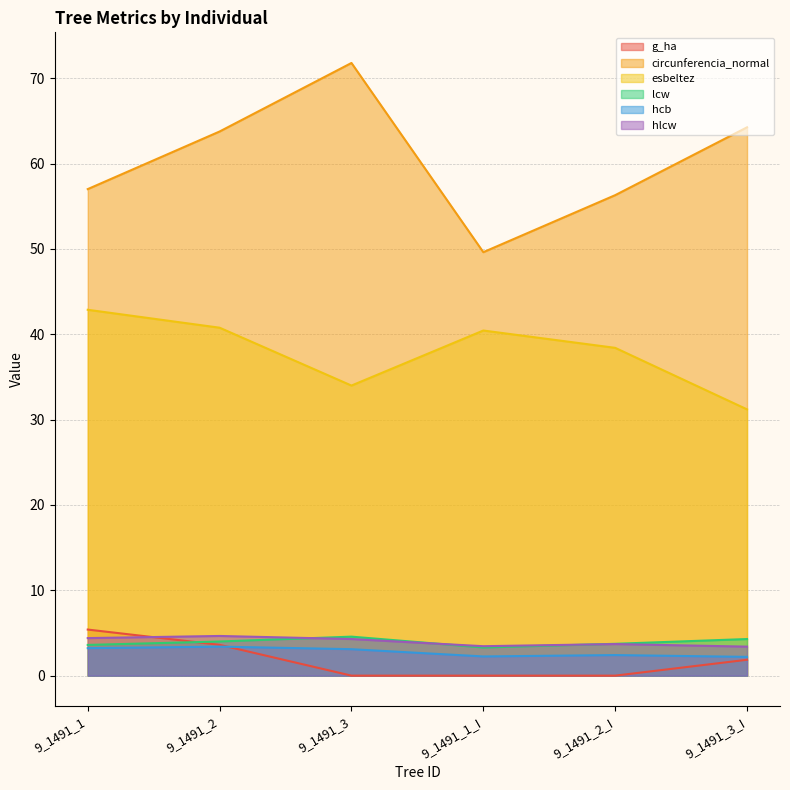

Where is the first local maximum for hcb?

9_1491_2